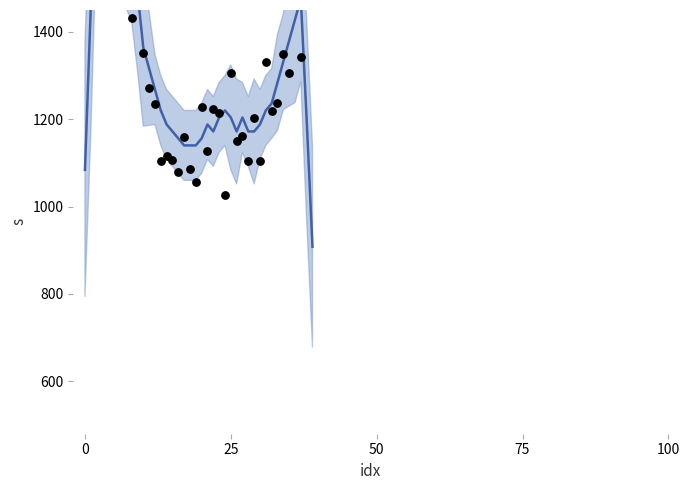

Which series has the widest spread of Y values?

smoothed